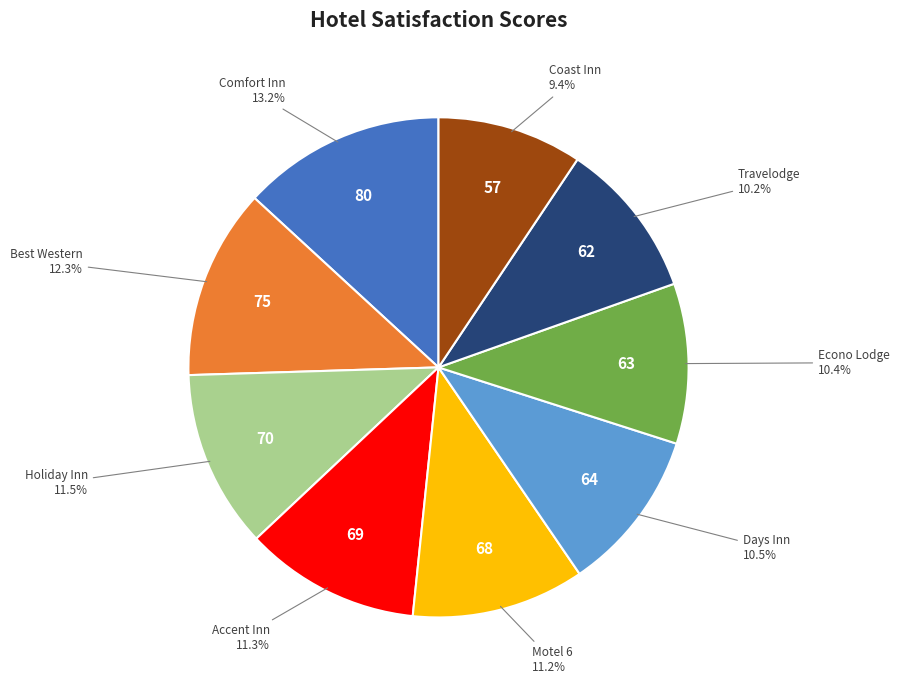

Is there a majority slice in this chart?

No